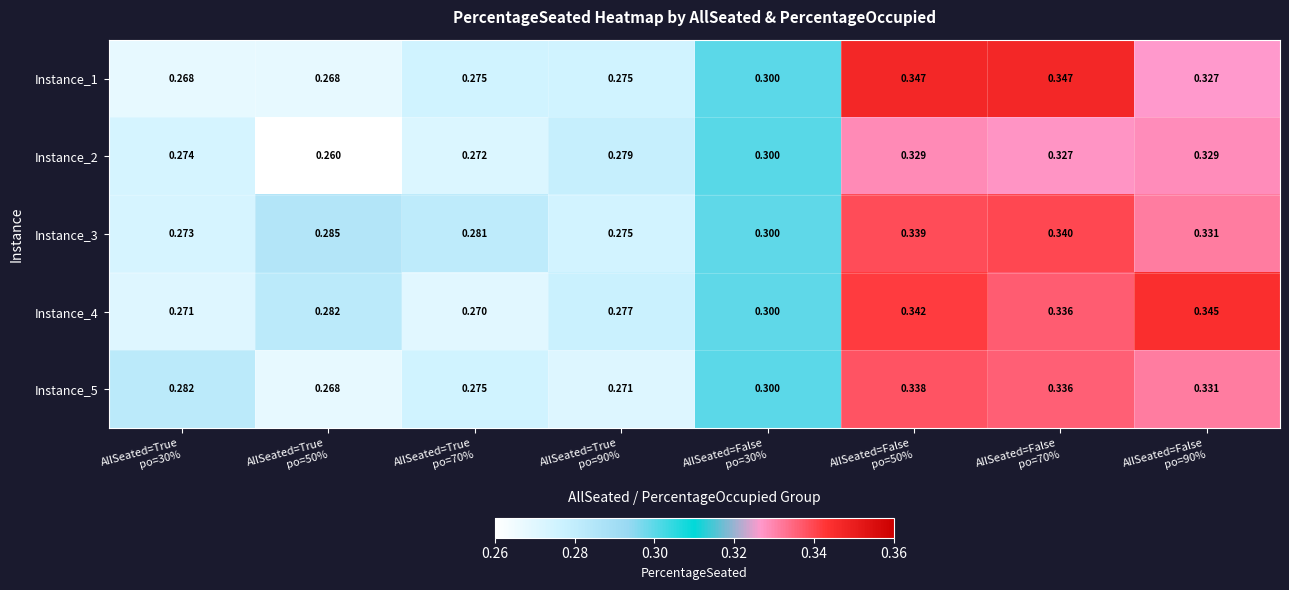

Reading left to right, extract all data points from this chart.

Instance_1: AllSeated=True
po=30%=0.3	AllSeated=True
po=50%=0.3	AllSeated=True
po=70%=0.3	AllSeated=True
po=90%=0.3	AllSeated=False
po=30%=0.3	AllSeated=False
po=50%=0.3	AllSeated=False
po=70%=0.3	AllSeated=False
po=90%=0.3
Instance_2: AllSeated=True
po=30%=0.3	AllSeated=True
po=50%=0.3	AllSeated=True
po=70%=0.3	AllSeated=True
po=90%=0.3	AllSeated=False
po=30%=0.3	AllSeated=False
po=50%=0.3	AllSeated=False
po=70%=0.3	AllSeated=False
po=90%=0.3
Instance_3: AllSeated=True
po=30%=0.3	AllSeated=True
po=50%=0.3	AllSeated=True
po=70%=0.3	AllSeated=True
po=90%=0.3	AllSeated=False
po=30%=0.3	AllSeated=False
po=50%=0.3	AllSeated=False
po=70%=0.3	AllSeated=False
po=90%=0.3
Instance_4: AllSeated=True
po=30%=0.3	AllSeated=True
po=50%=0.3	AllSeated=True
po=70%=0.3	AllSeated=True
po=90%=0.3	AllSeated=False
po=30%=0.3	AllSeated=False
po=50%=0.3	AllSeated=False
po=70%=0.3	AllSeated=False
po=90%=0.3
Instance_5: AllSeated=True
po=30%=0.3	AllSeated=True
po=50%=0.3	AllSeated=True
po=70%=0.3	AllSeated=True
po=90%=0.3	AllSeated=False
po=30%=0.3	AllSeated=False
po=50%=0.3	AllSeated=False
po=70%=0.3	AllSeated=False
po=90%=0.3